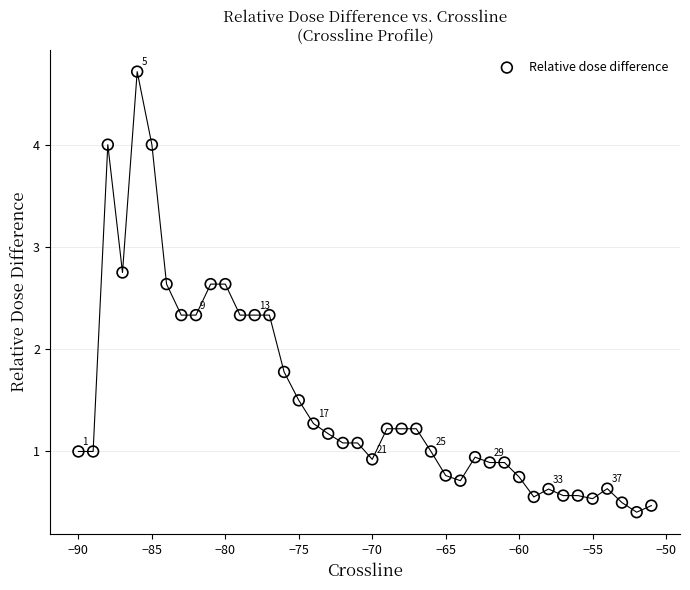

What Y value in the scatter plot is closest to 2?

1.8